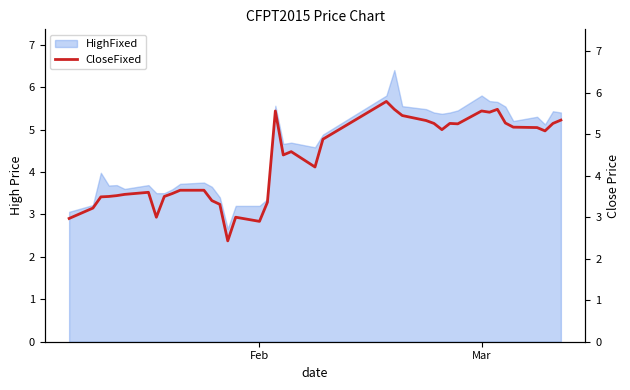

What is the value of the 23rd point from the left?

4.9